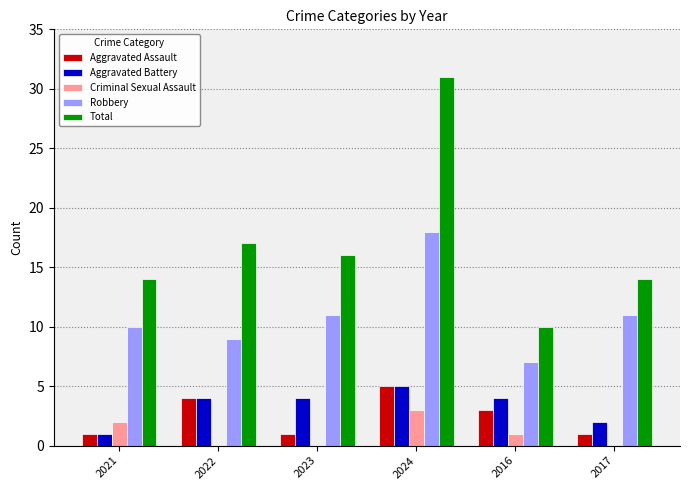

Between 2024 and 2016, which series saw the biggest shift?

Total